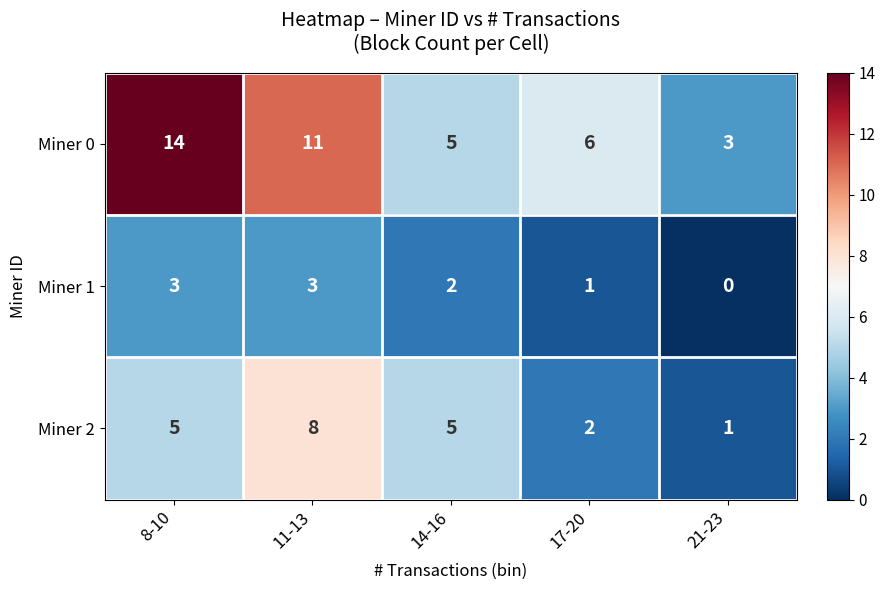

Reading left to right, what are all the values shown in this chart?

Miner 0: 8-10=14	11-13=11	14-16=5	17-20=6	21-23=3
Miner 1: 8-10=3	11-13=3	14-16=2	17-20=1	21-23=0
Miner 2: 8-10=5	11-13=8	14-16=5	17-20=2	21-23=1